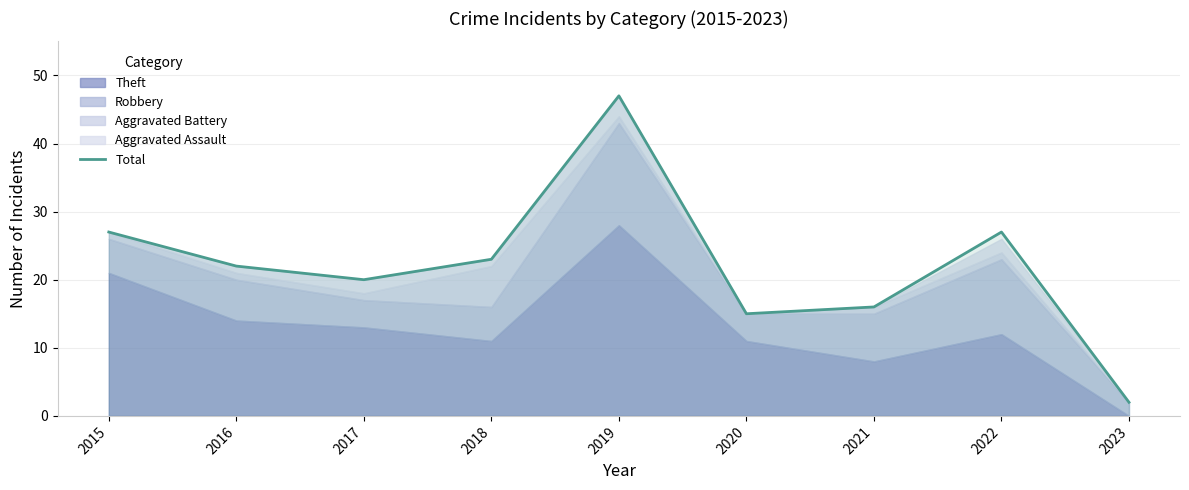

Reading left to right, what are all the values shown in this chart?

27	22	20	23	47	15	16	27	2